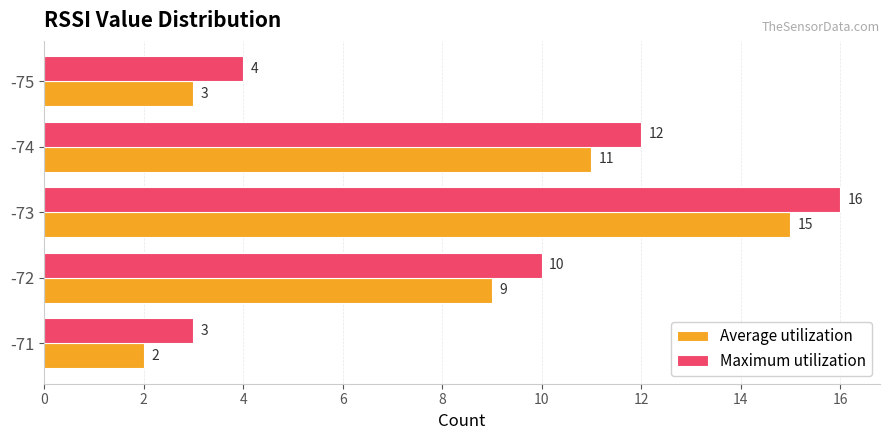

List the series in order of their overall mean, lowest first.

Average utilization, Maximum utilization